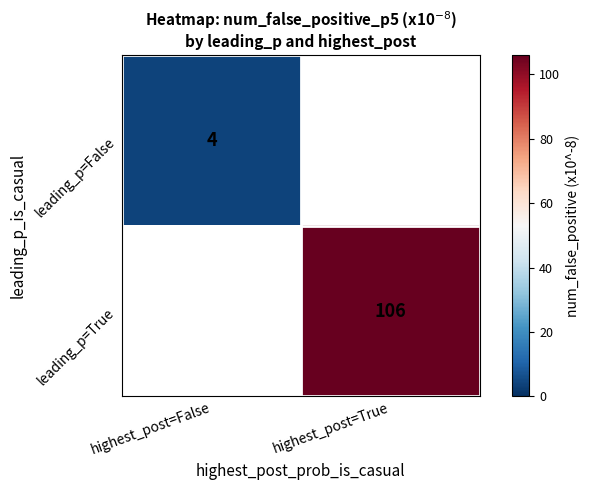

True or false: leading_p=True has a value of 64.8 at highest_post=True.

False